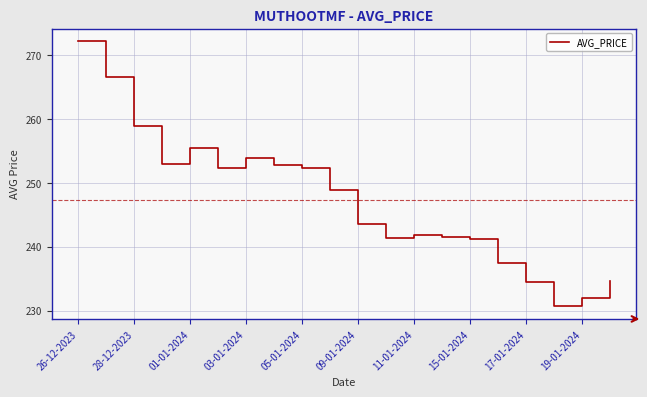

What is the maximum value shown in the chart?

272.1